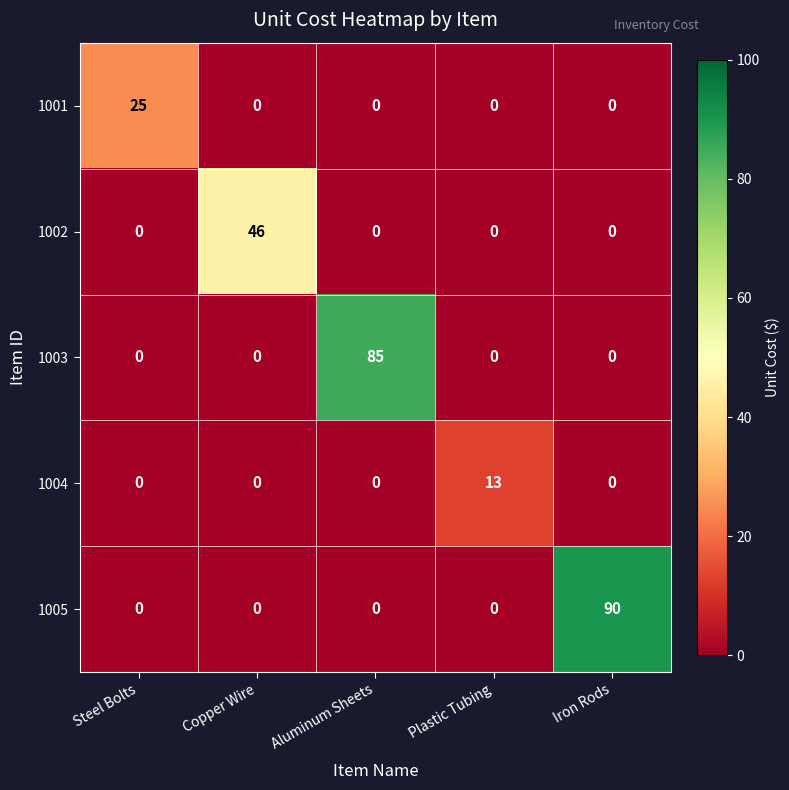

Rank the series by their maximum value, from highest to lowest.

1005, 1003, 1002, 1001, 1004